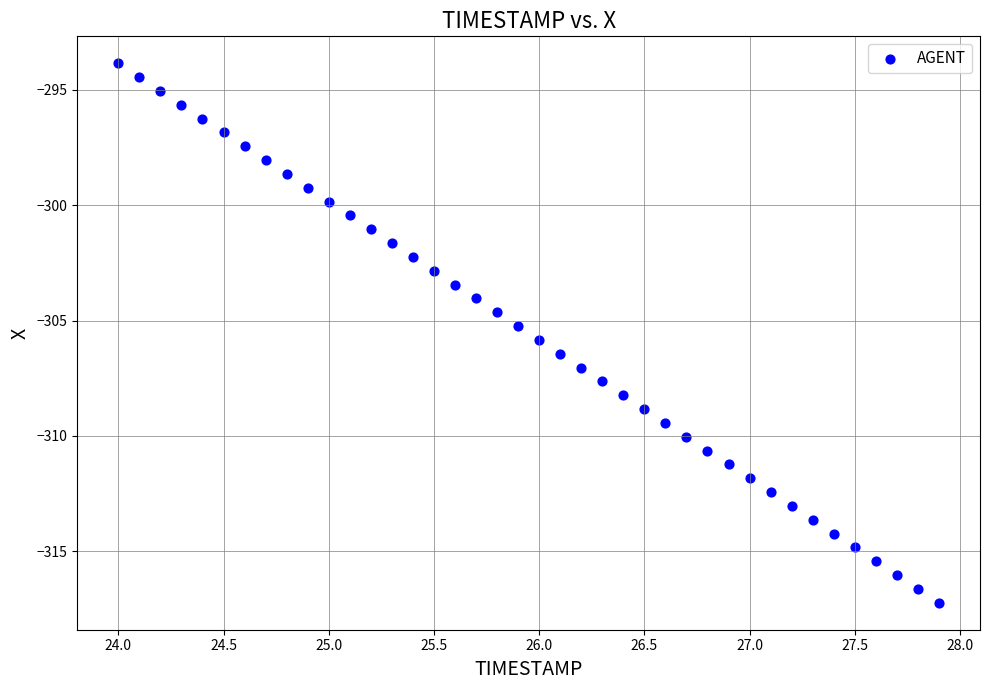

What is the range of Y values (max minus min)?

23.4